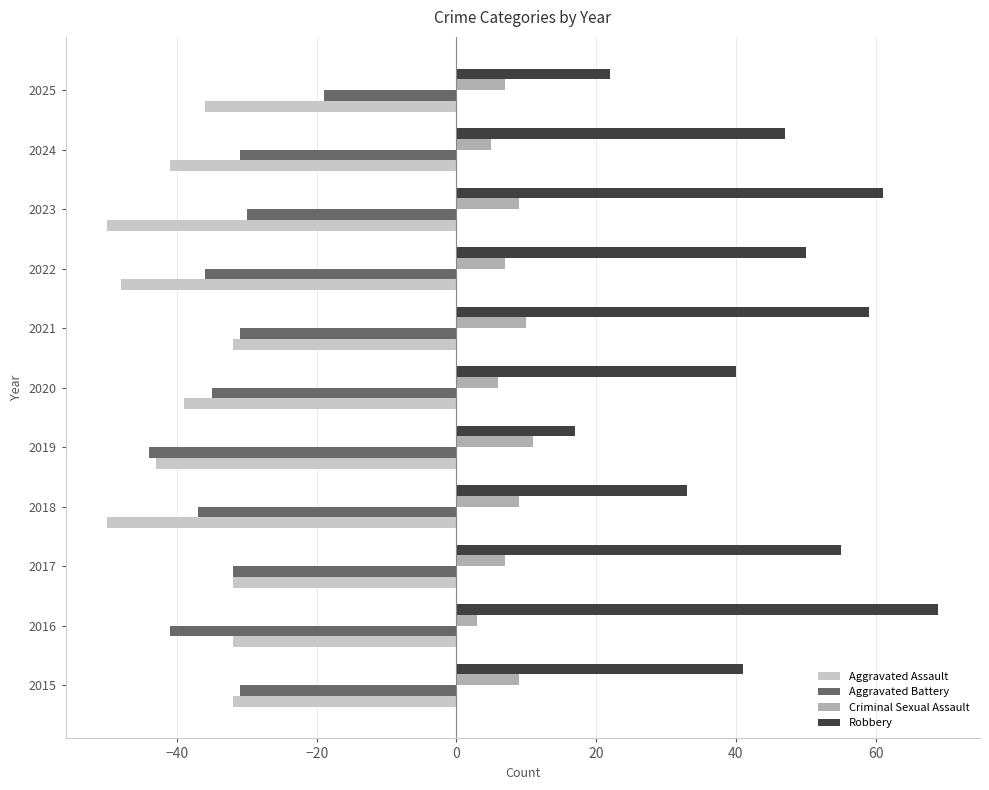

Is the value of Criminal Sexual Assault at 2018 greater than the value of Robbery at 2022?

No